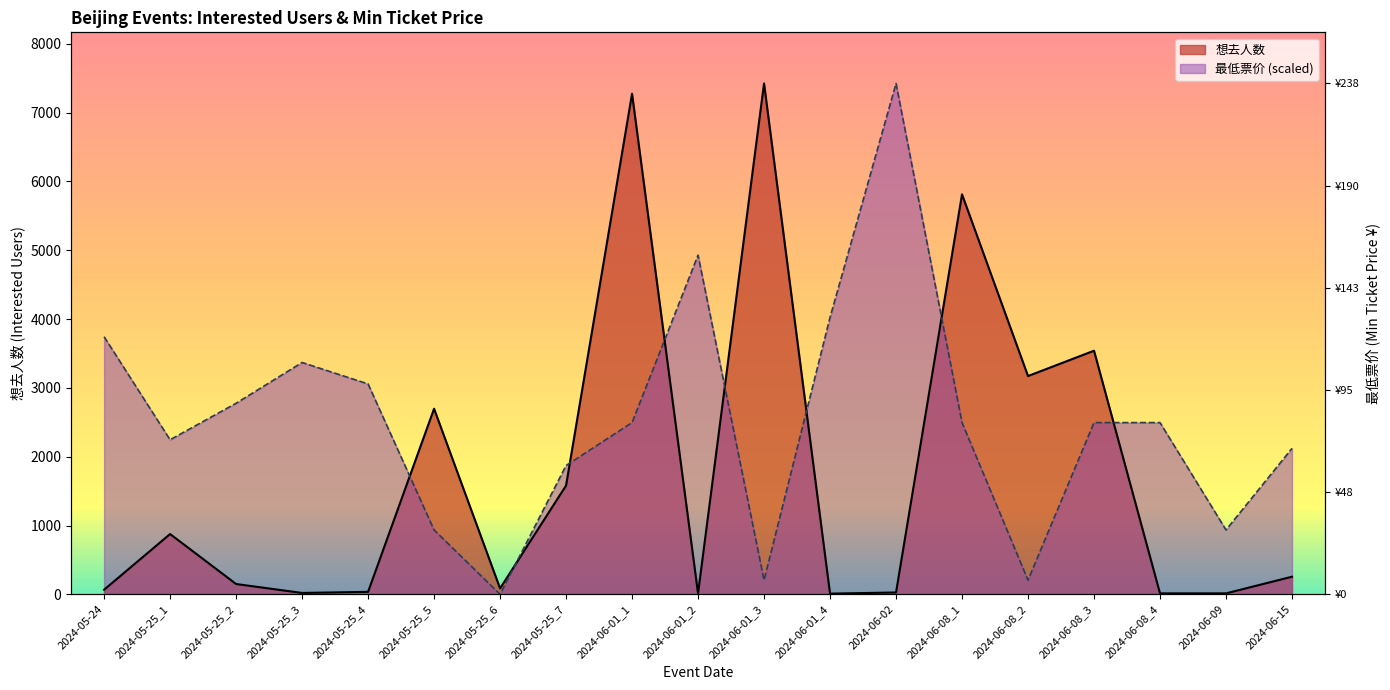

Reading left to right, transcribe all the data shown in this chart.

想去人数: 2024-05-24=67.0	2024-05-25_1=876.0	2024-05-25_2=150.0	2024-05-25_3=20.0	2024-05-25_4=36.0	2024-05-25_5=2697.0	2024-05-25_6=86.0	2024-05-25_7=1581.0	2024-06-01_1=7274.0	2024-06-01_2=12.0	2024-06-01_3=7424.0	2024-06-01_4=10.0	2024-06-02=27.0	2024-06-08_1=5812.0	2024-06-08_2=3172.0	2024-06-08_3=3540.0	2024-06-08_4=14.0	2024-06-09=14.0	2024-06-15=256.0
最低票价: 2024-05-24=3743.2	2024-05-25_1=2245.9	2024-05-25_2=2776.2	2024-05-25_3=3368.9	2024-05-25_4=3056.9	2024-05-25_5=935.8	2024-05-25_6=0.0	2024-05-25_7=1871.6	2024-06-01_1=2495.5	2024-06-01_2=4928.5	2024-06-01_3=205.9	2024-06-01_4=4023.9	2024-06-02=7424.0	2024-06-08_1=2495.5	2024-06-08_2=205.9	2024-06-08_3=2495.5	2024-06-08_4=2495.5	2024-06-09=935.8	2024-06-15=2121.1